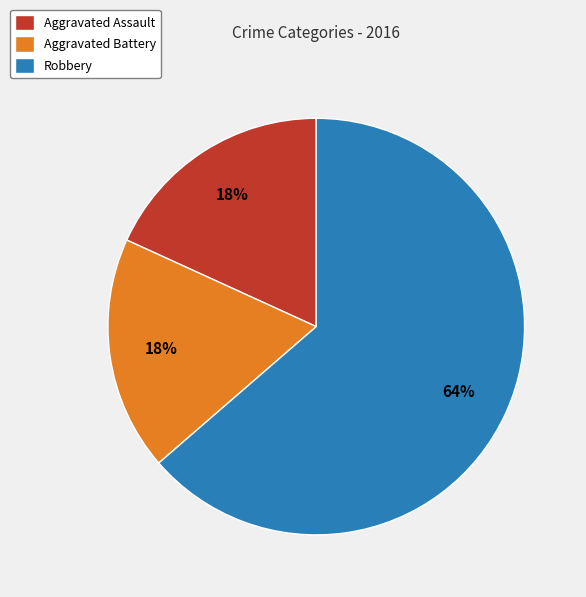

Between Aggravated Assault and Robbery, which is larger?

Robbery